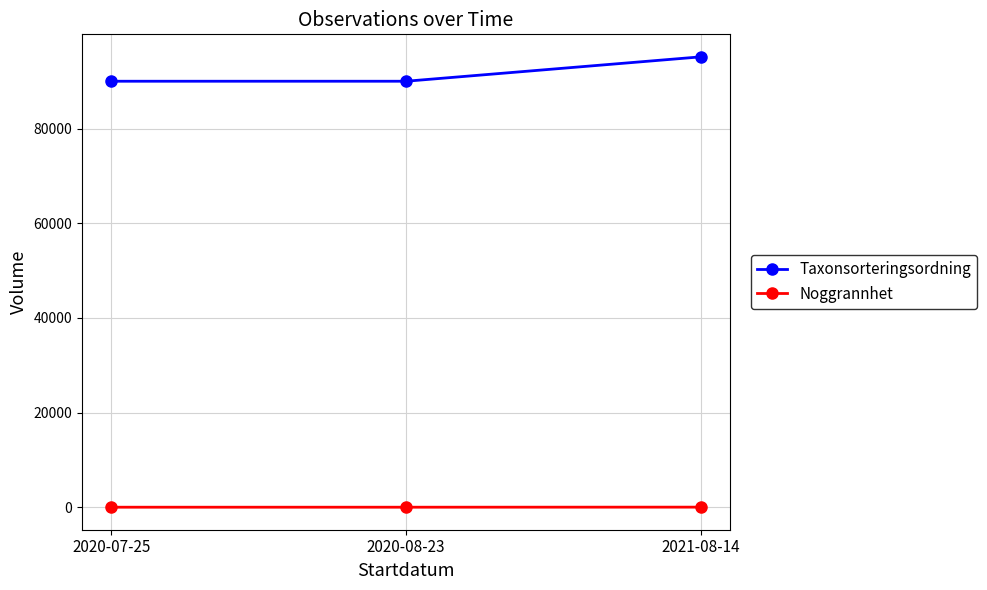

What are all the series names shown in the legend?

Taxonsorteringsordning, Noggrannhet